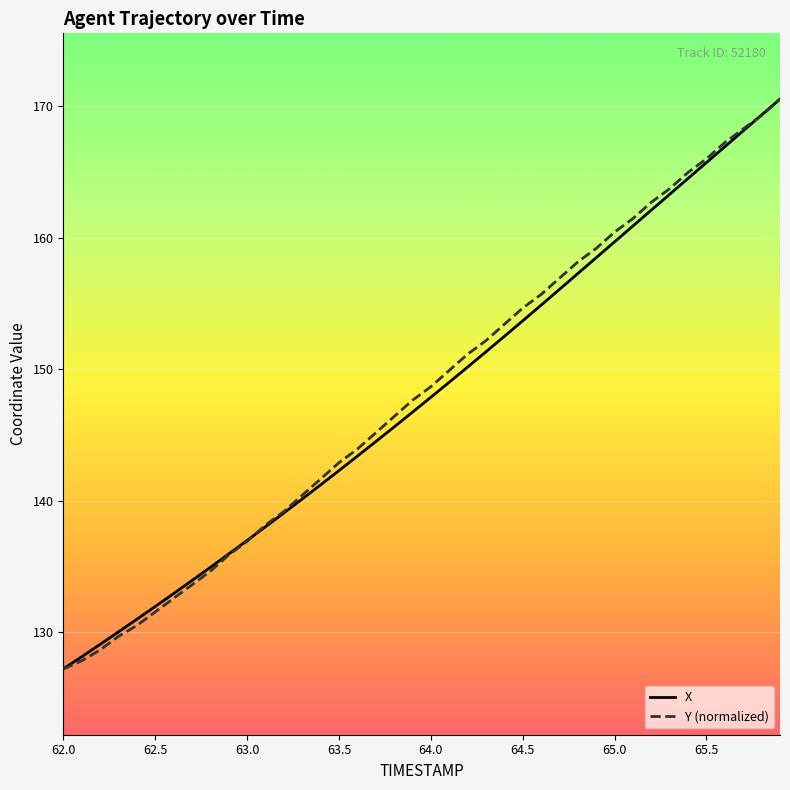

What is the maximum value shown in the chart?

170.5